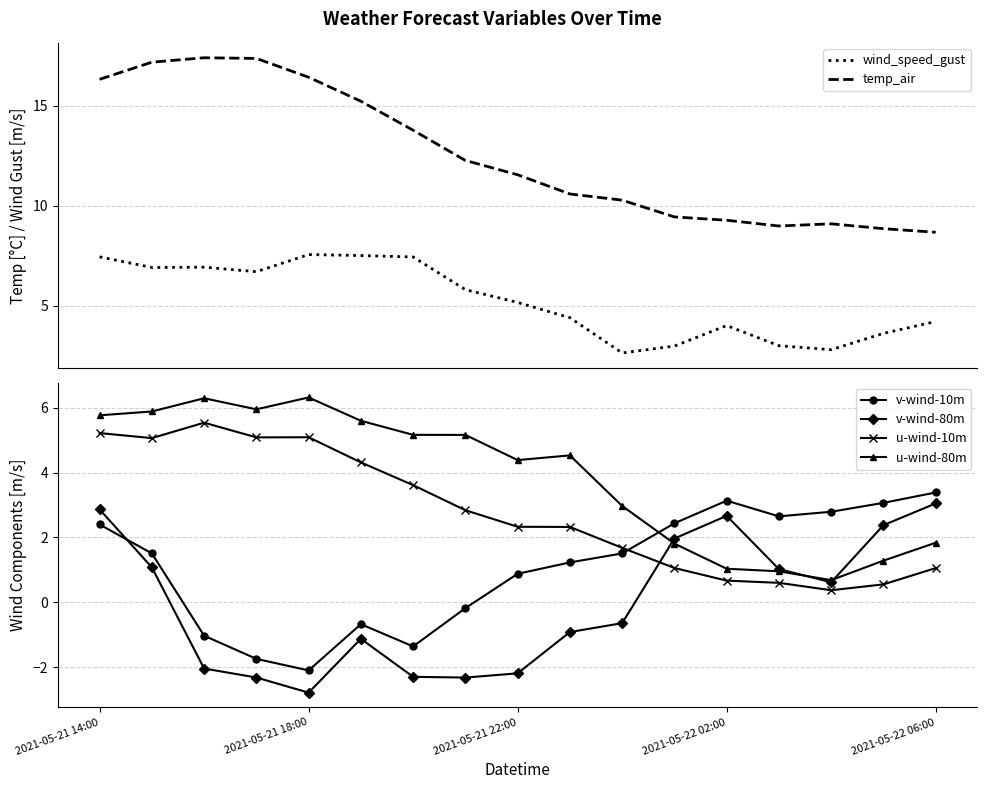

What is the value of the u-wind-10m point at the 17th from the left?

1.1